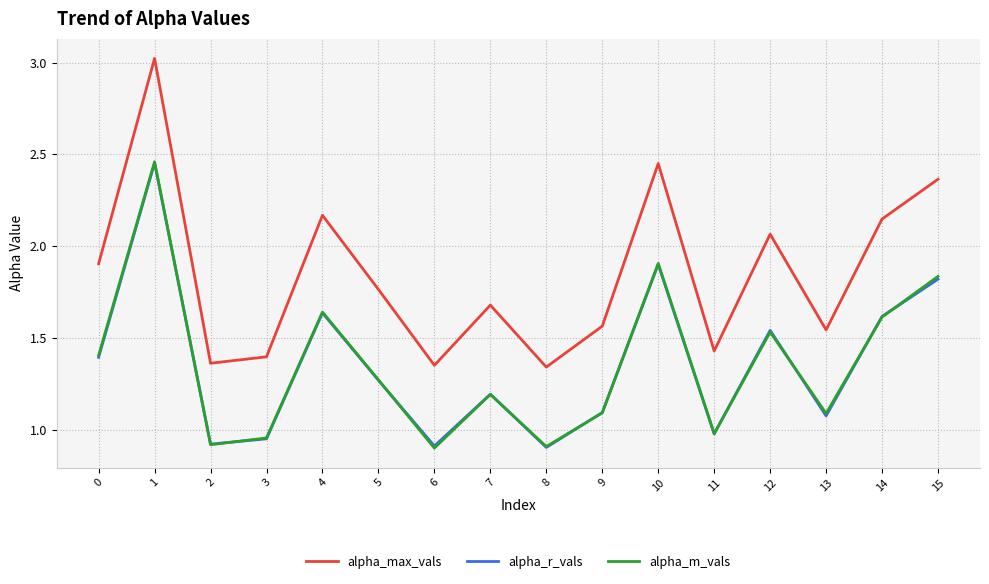

What is the maximum value shown in the chart?

3.0